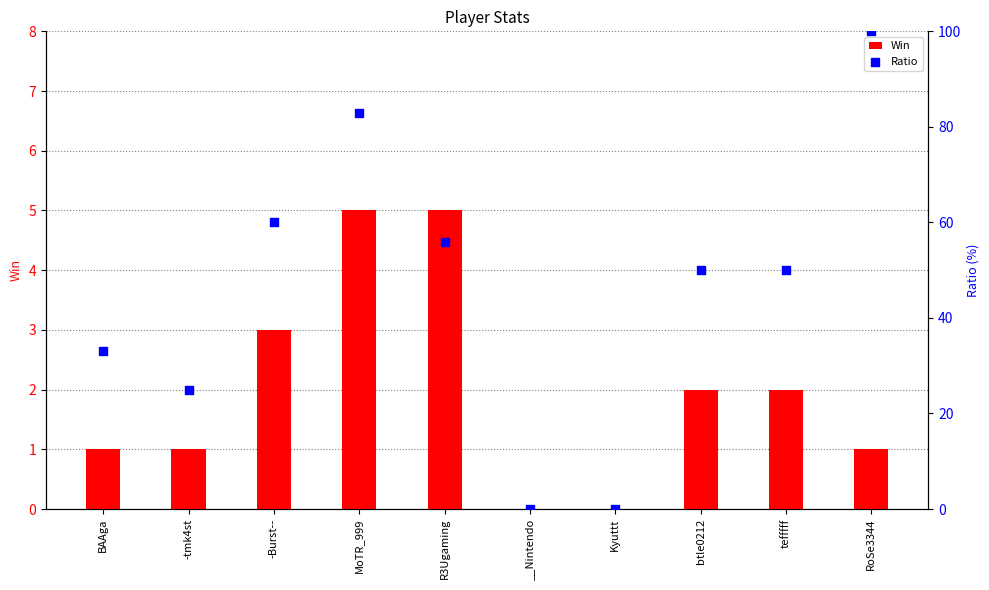

Which series has the largest total across all categories?

Ratio